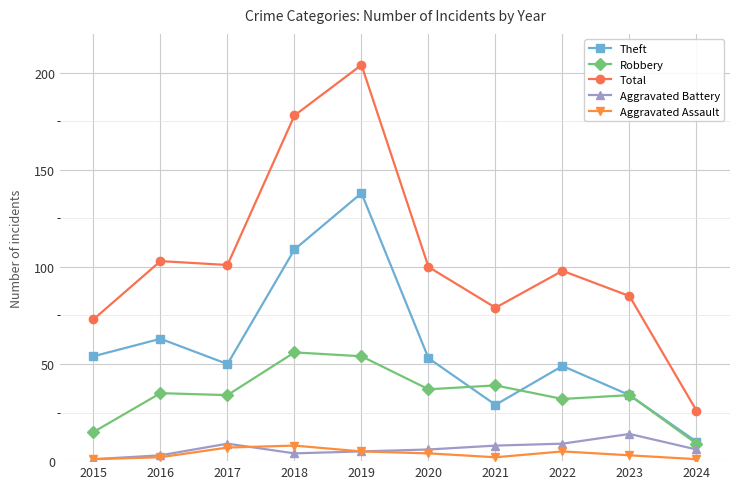

Is the value of Total at 2020 greater than the value of Aggravated Battery at 2022?

Yes